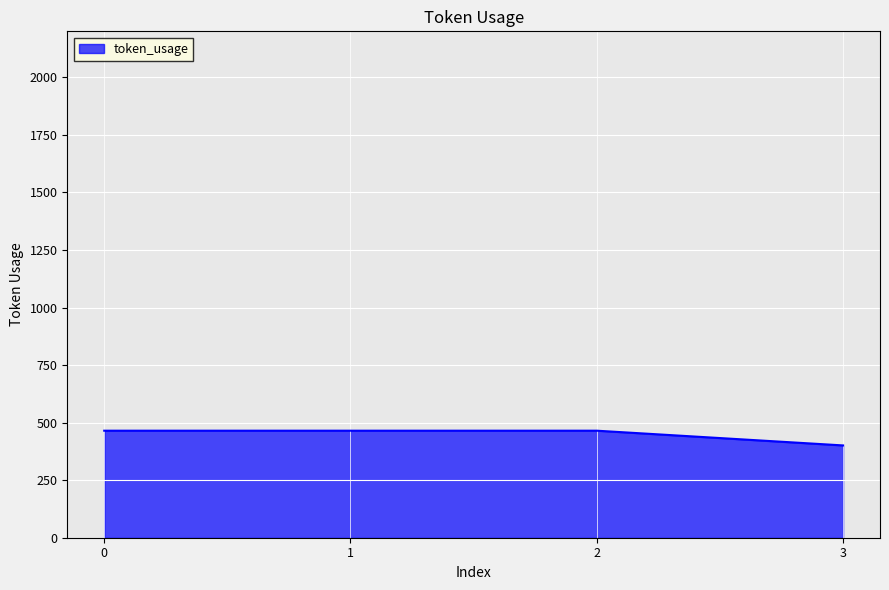

At which category does the chart reach its minimum across all series?

3